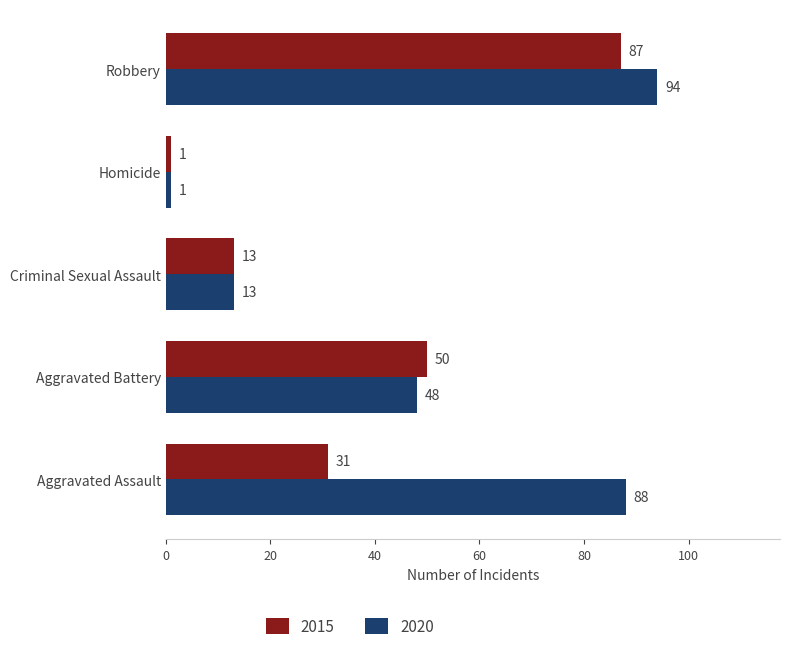

What is the total value across all series at Aggravated Battery?

98